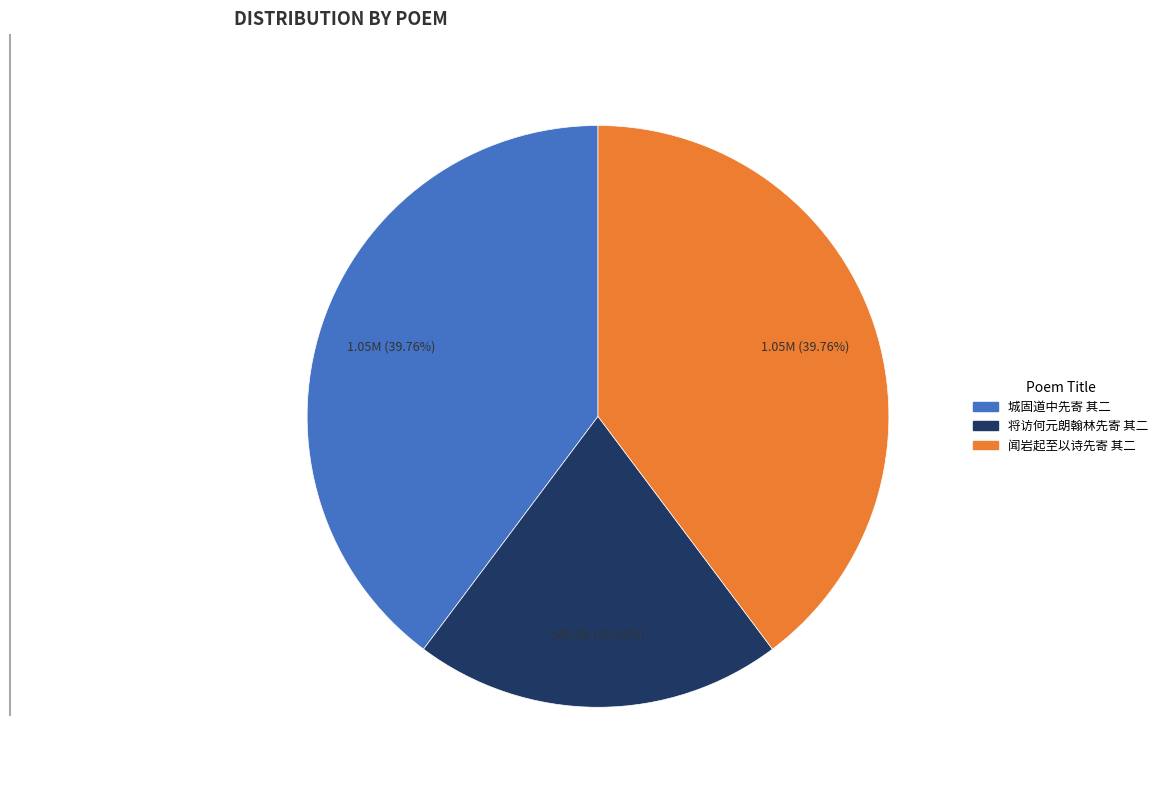

What is the ratio of the value at 将访何元朗翰林先寄 其二 to the value at 闻岩起至以诗先寄 其二?

0.5